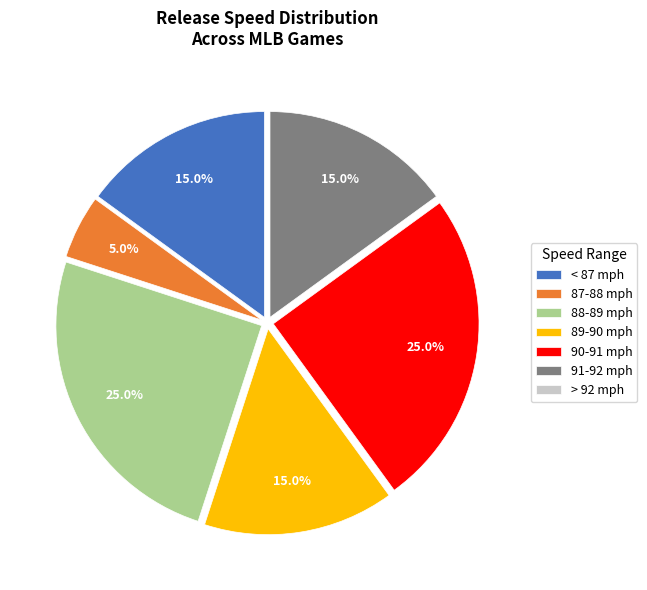

What is the total percentage of < 87 mph and 88-89 mph?

40.0%